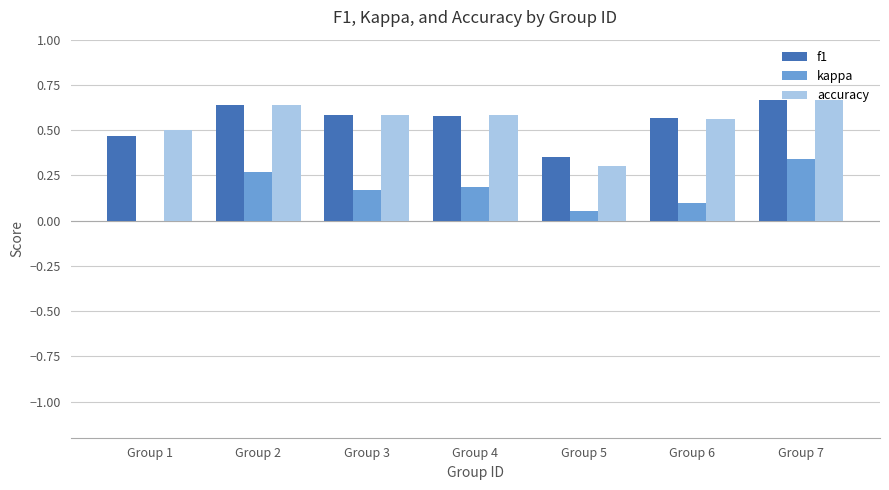

At which category is the sum across all series the highest?

Group 7